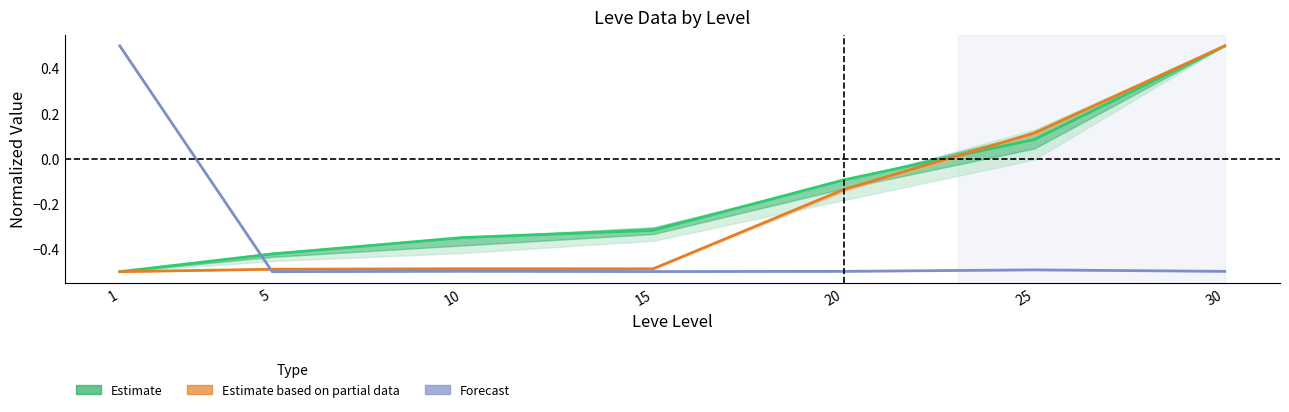

Where do Estimate and Estimate based on partial data first cross each other?

20 and 25